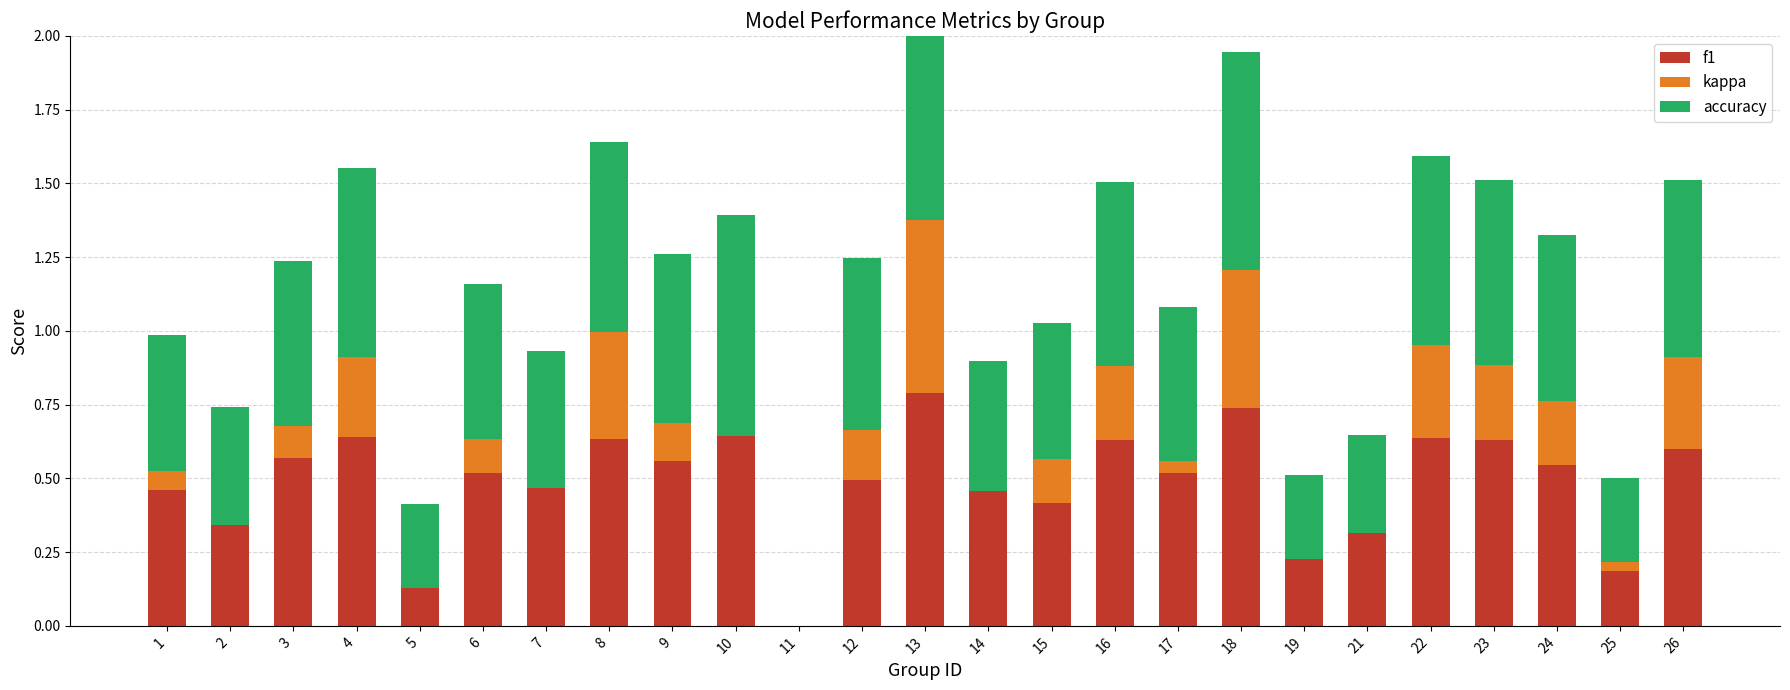

Between 5 and 8, which series saw the biggest shift?

f1